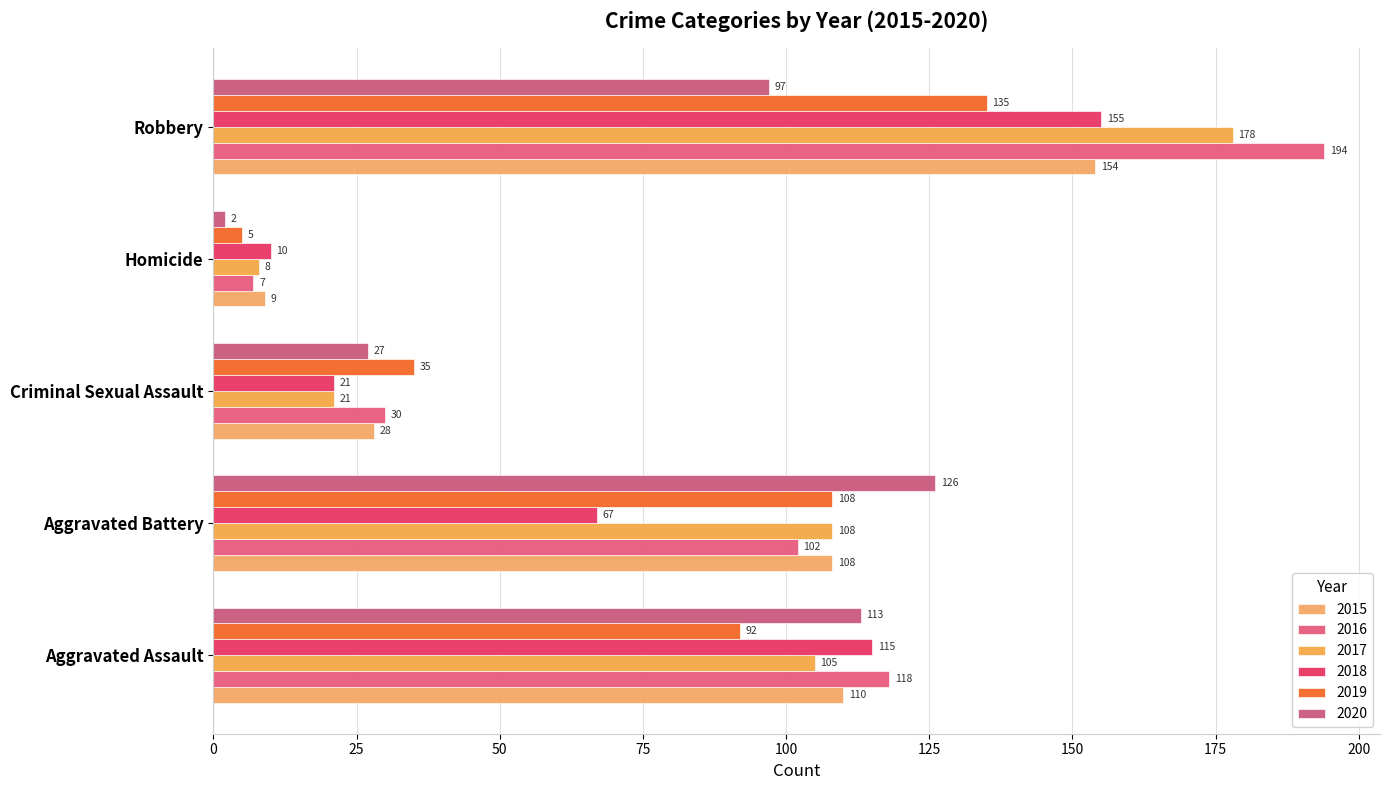

How many data points in 2020 are less than 97?

2